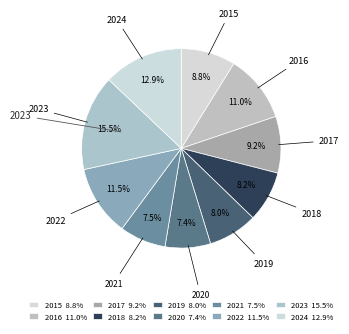

Is the sum of 2016 and 2018 greater than half?

No